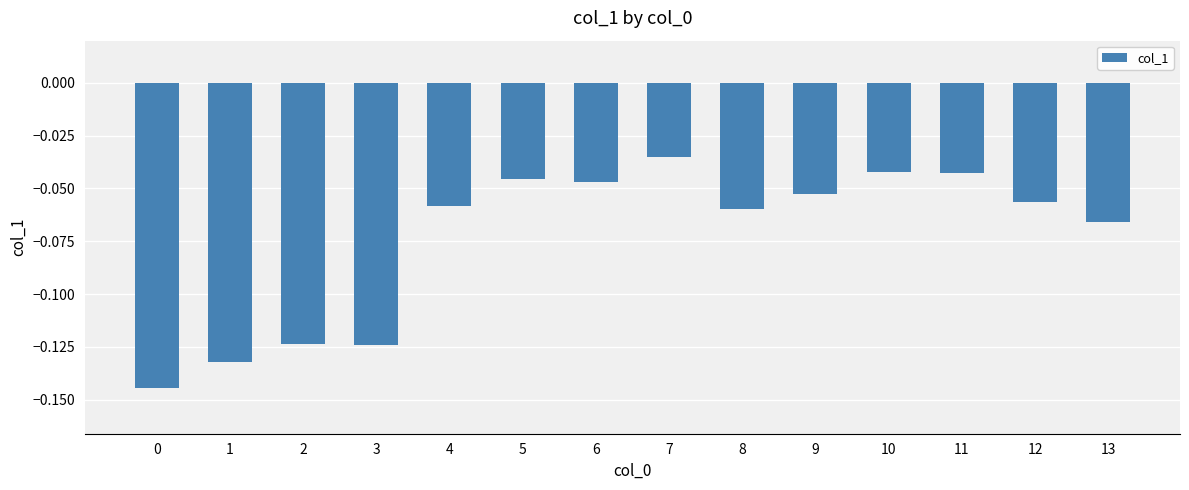

Between 6 and 1, which is larger?

6